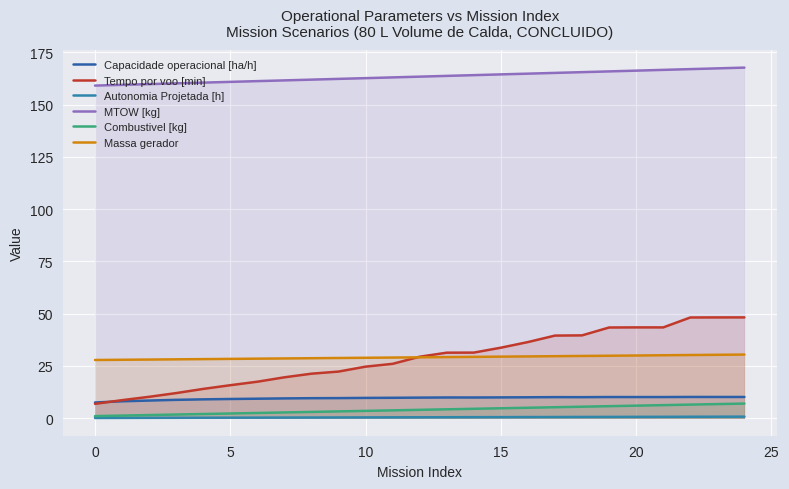

What is the highest value of the Capacidade operacional [ha/h] series?

10.2